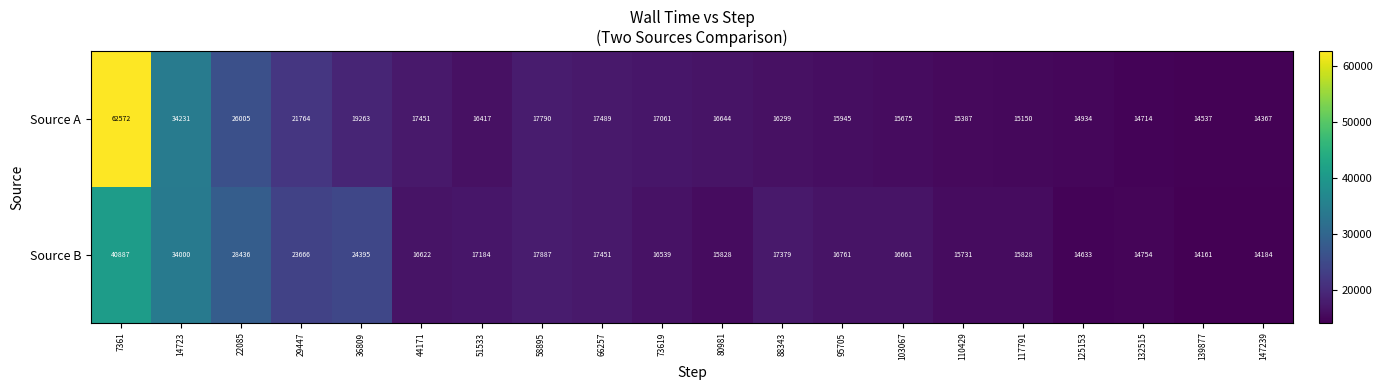

Which series changed the most between 36809 and 125153?

Source B